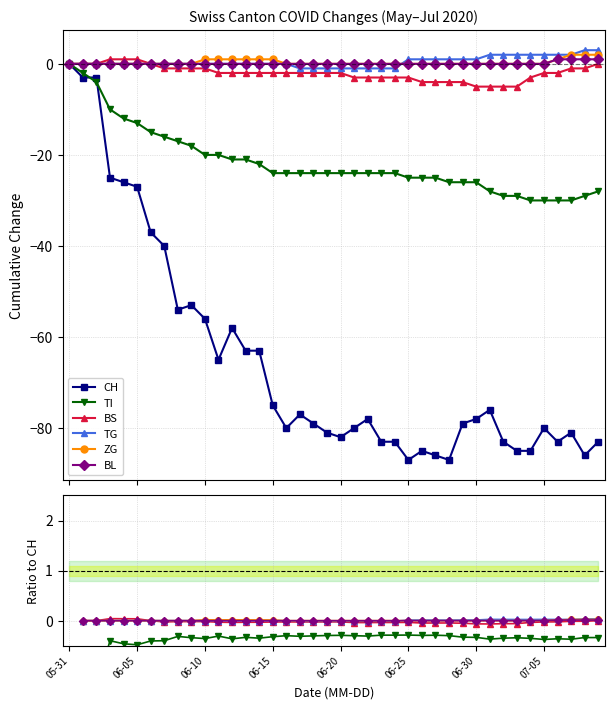

At 28, list the series in order from largest to smallest.

TG, ZG, BL, BS, TI, CH